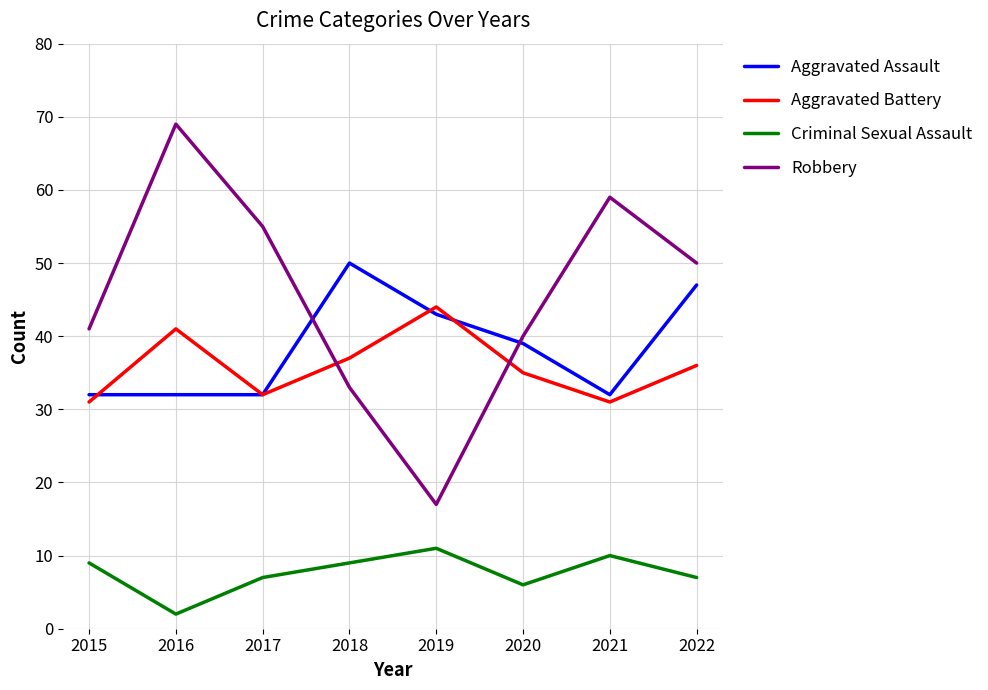

Where is the first local maximum for Robbery?

2016